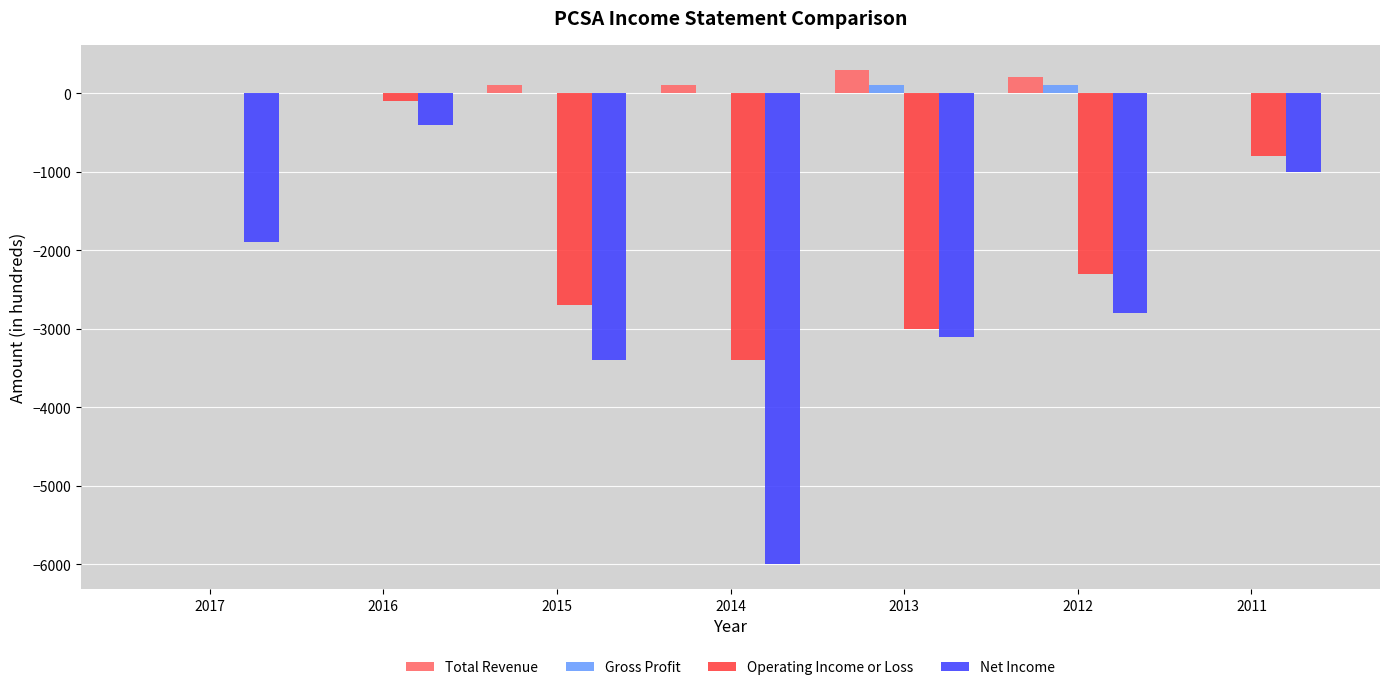

At which label does Net Income first exceed -2800?

2017